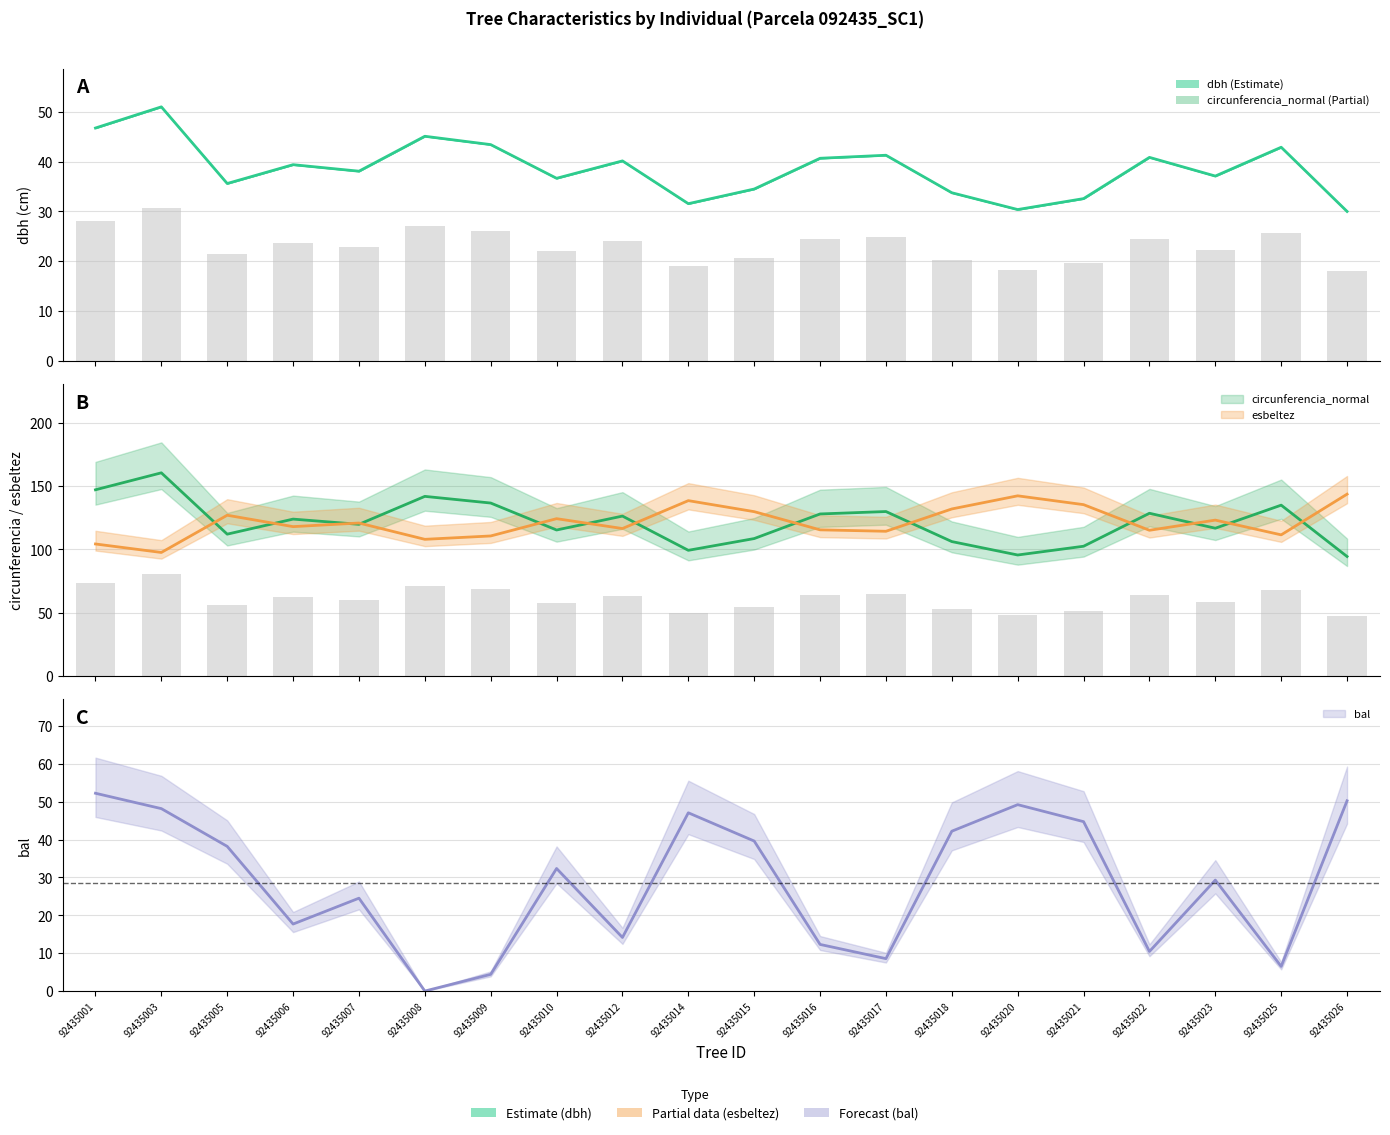

Which category has the lowest value in the bal series?

92435008